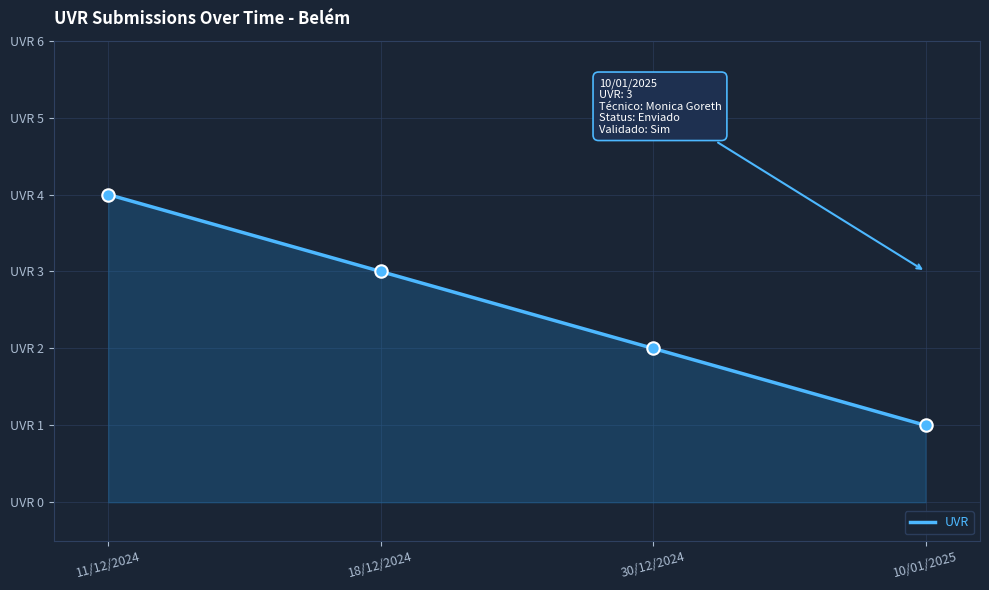

Between 30/12/2024 and 11/12/2024, which is larger?

11/12/2024